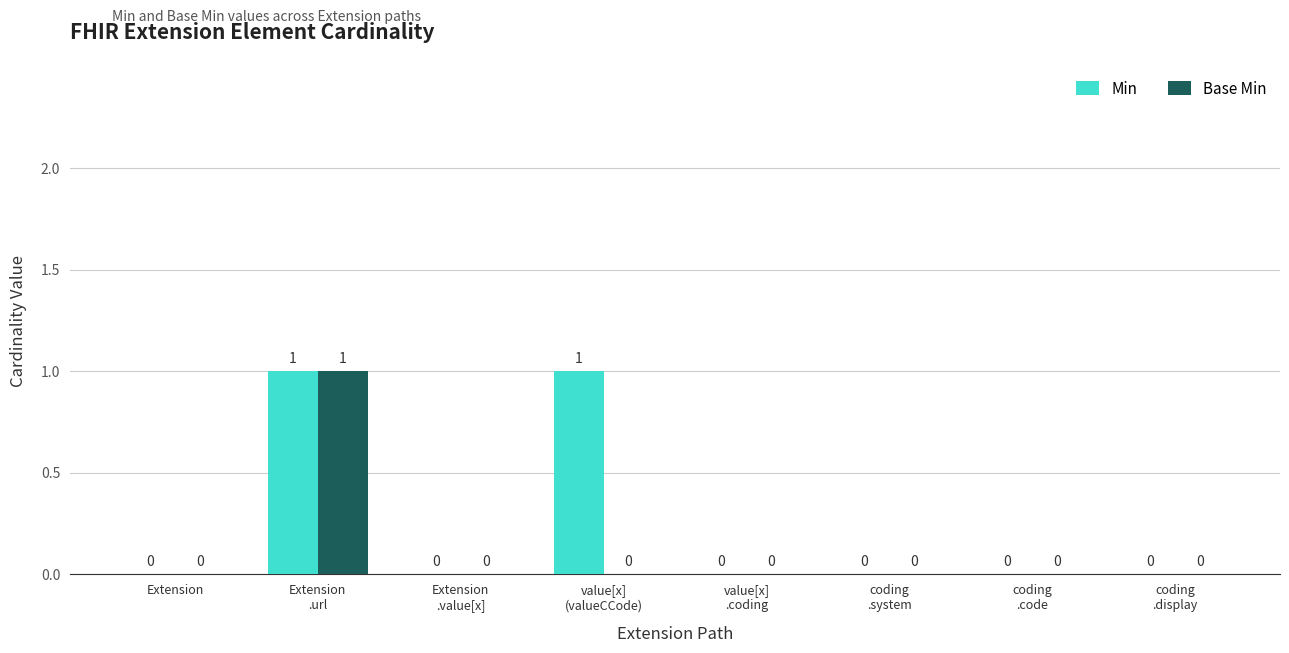

True or false: Min has a value of 0 at value[x]
.coding.

True